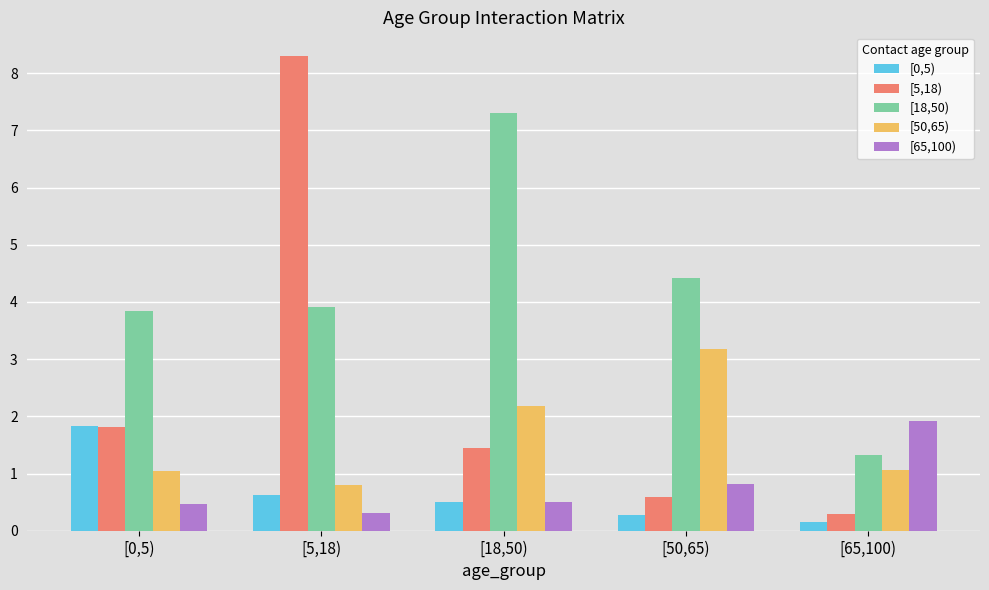

The value of [65,100) at [65,100) is 2.7. True or false?

False